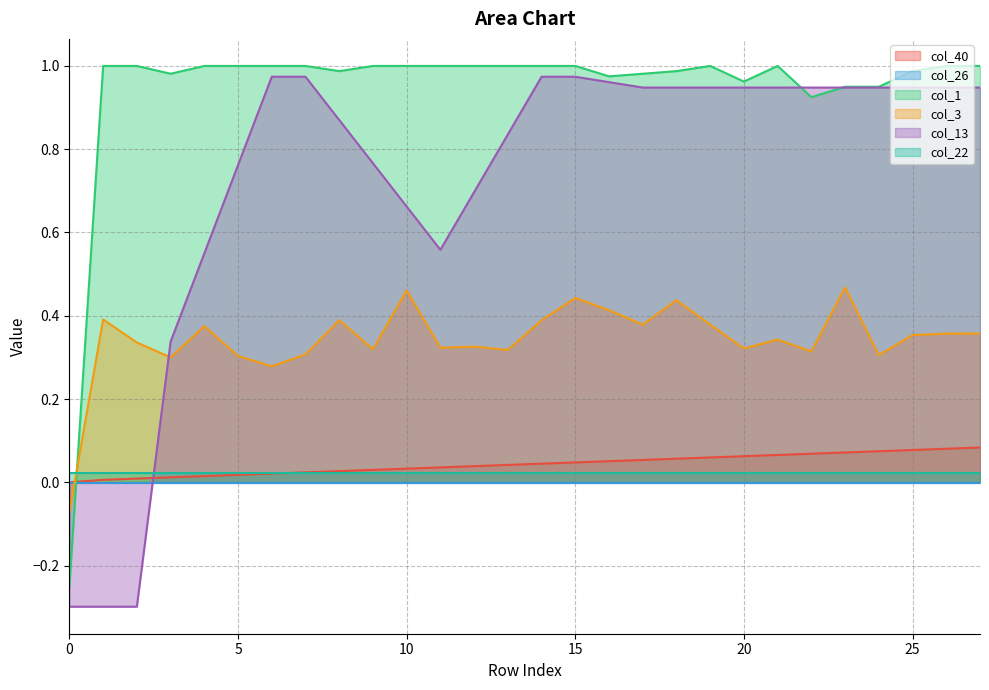

What is the average value of the col_3 series?

0.3